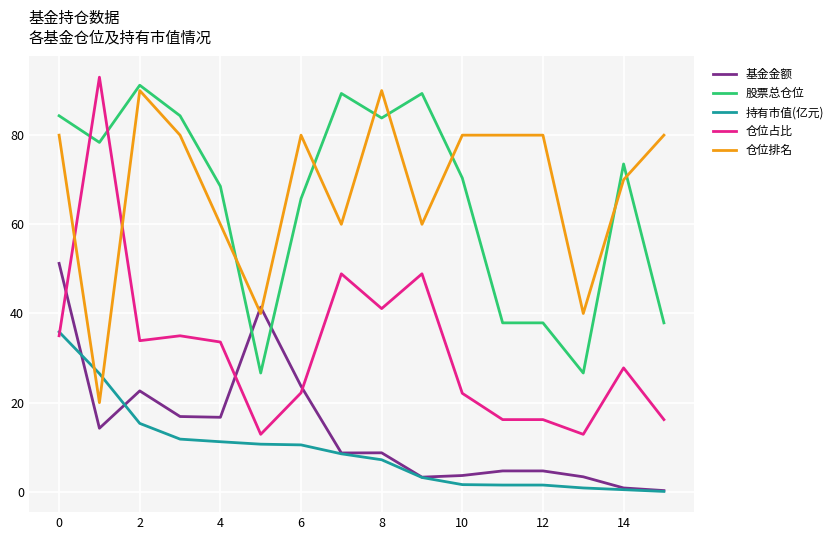

True or false: 持有市值(亿元) and 股票总仓位 intersect in this chart.

False